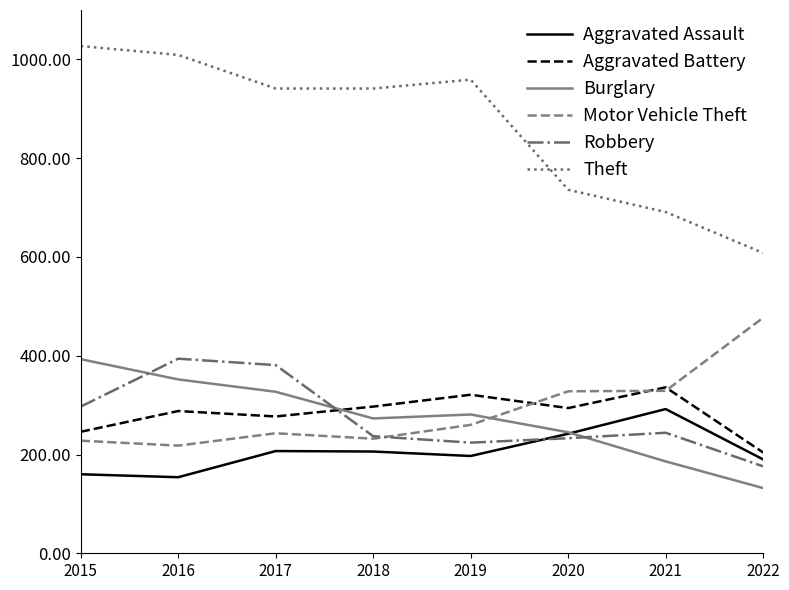

What is the total value across all series at 2016?

2415